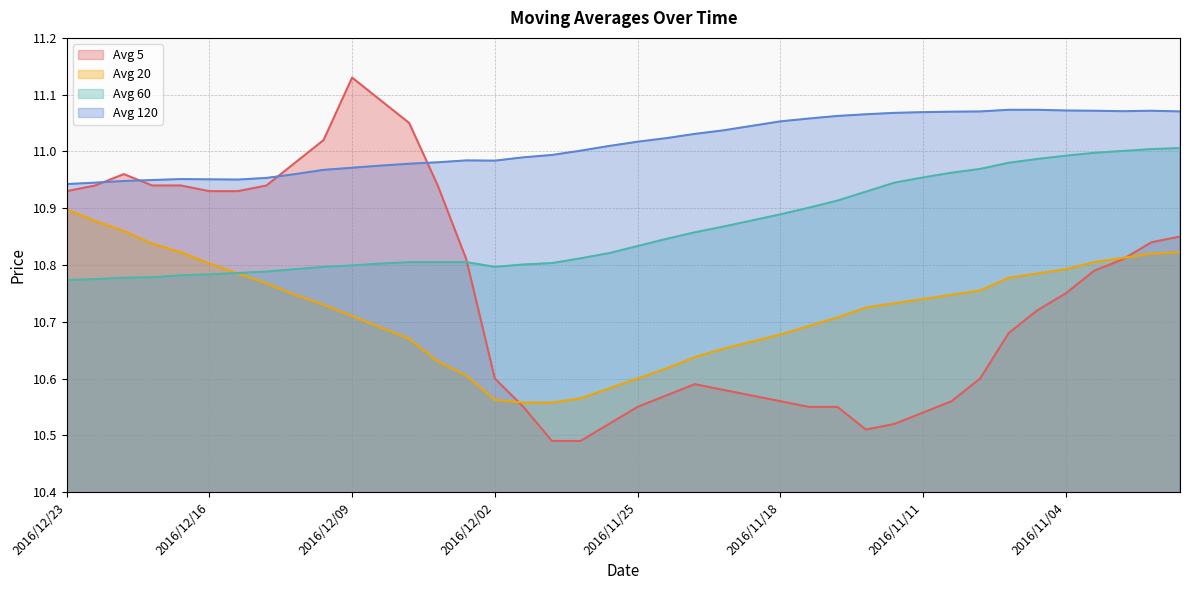

What is the label of the 3rd point from the left?

2016/12/21